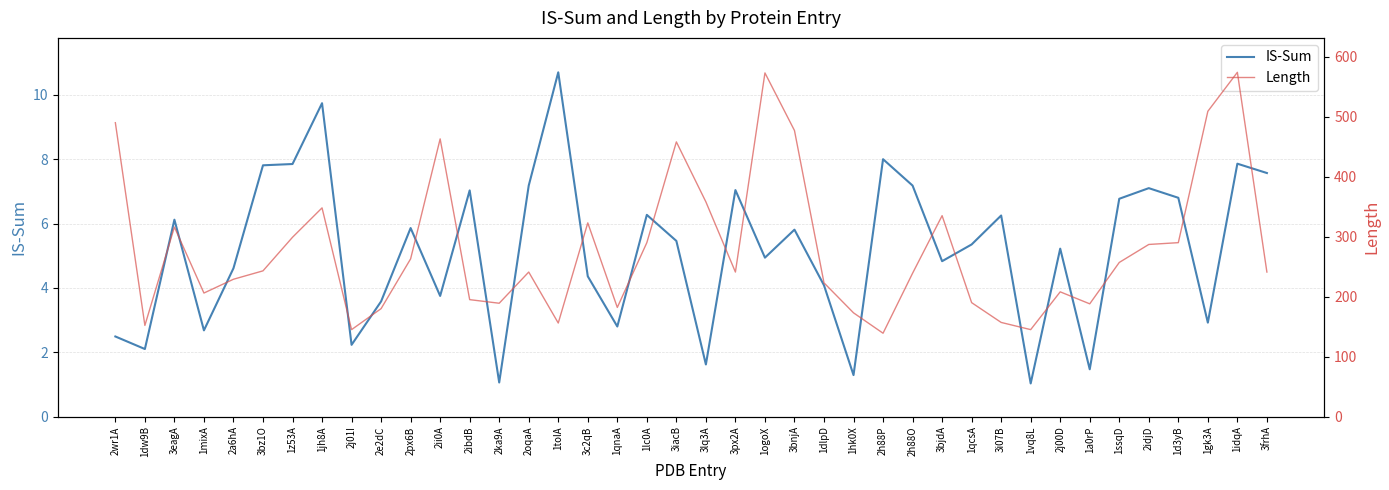

At how many categories does at least one series exceed 355?

8